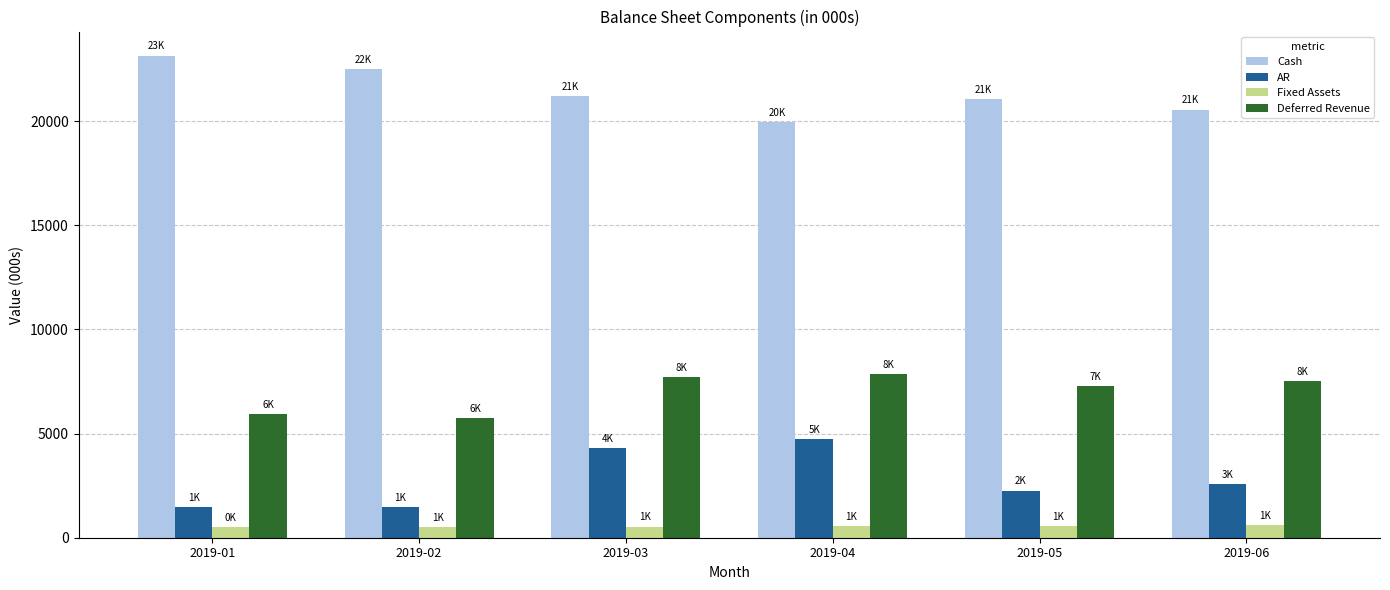

What is the spread (max minus min) of values at 2019-04?

19412